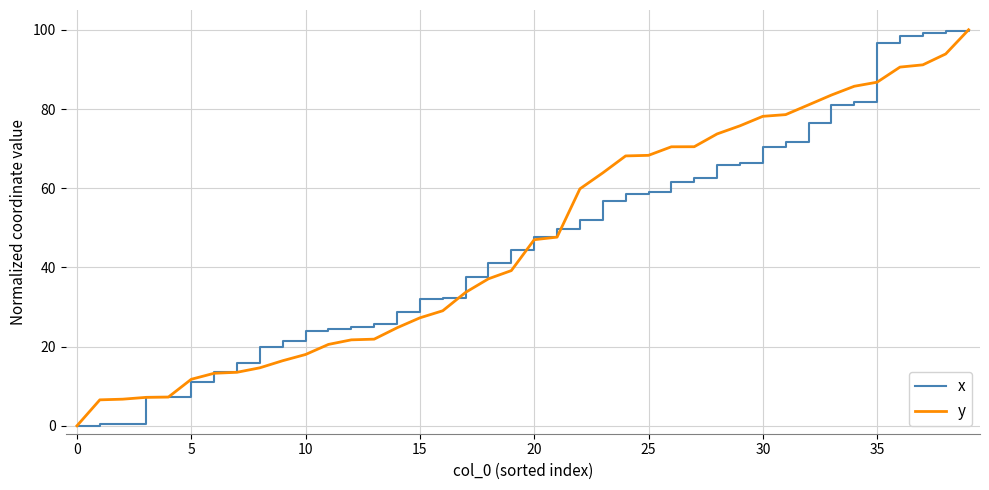

What is the maximum value shown in the chart?

100.0